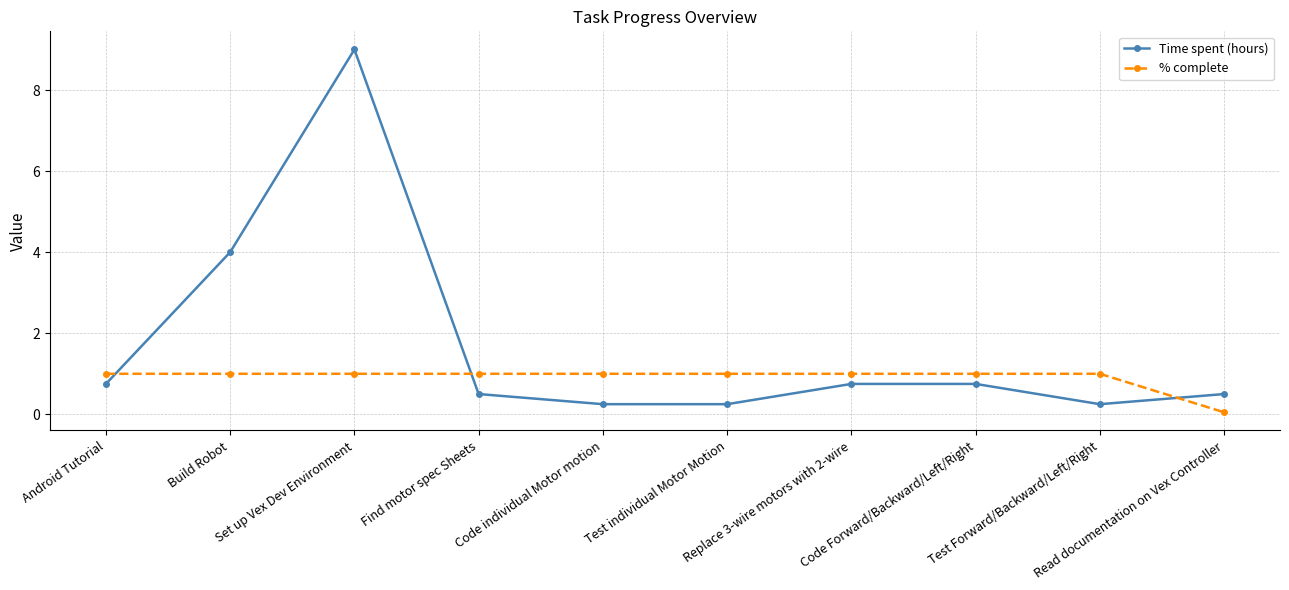

Rank the series by their average value, from highest to lowest.

Time spent (hours), % complete